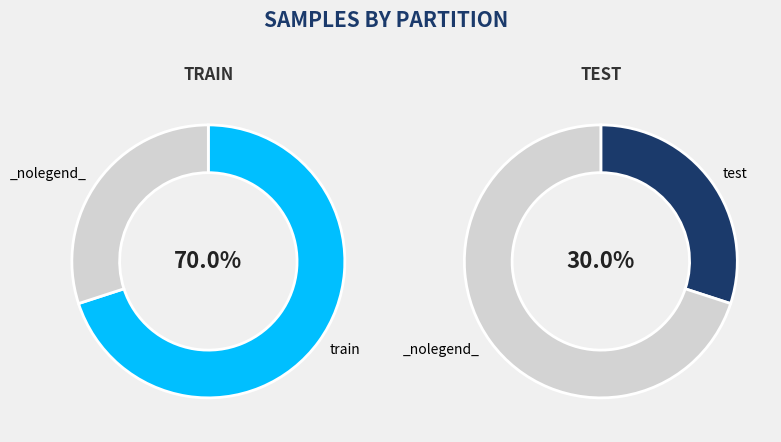

The test slice represents 44% of the pie. True or false?

False